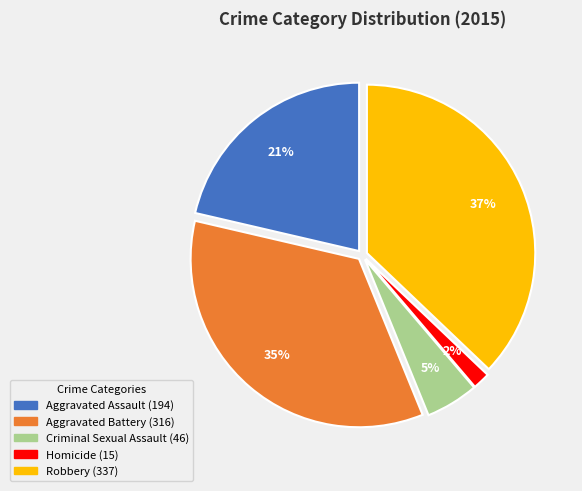

To the nearest percent, what is the average slice percentage?

20%